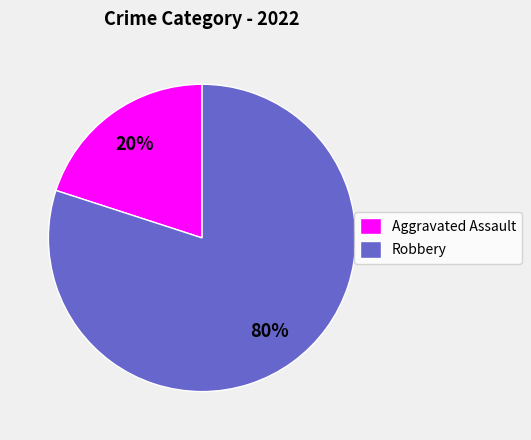

To the nearest percent, what is the combined percentage of Robbery and Aggravated Assault?

100%